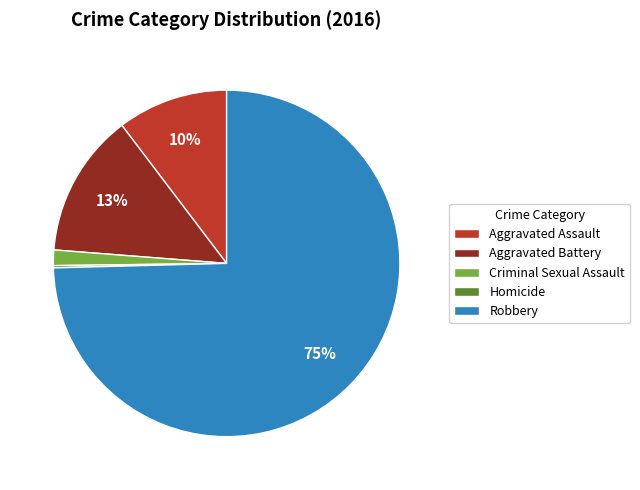

Do Criminal Sexual Assault and Robbery together represent more than half of the pie?

Yes